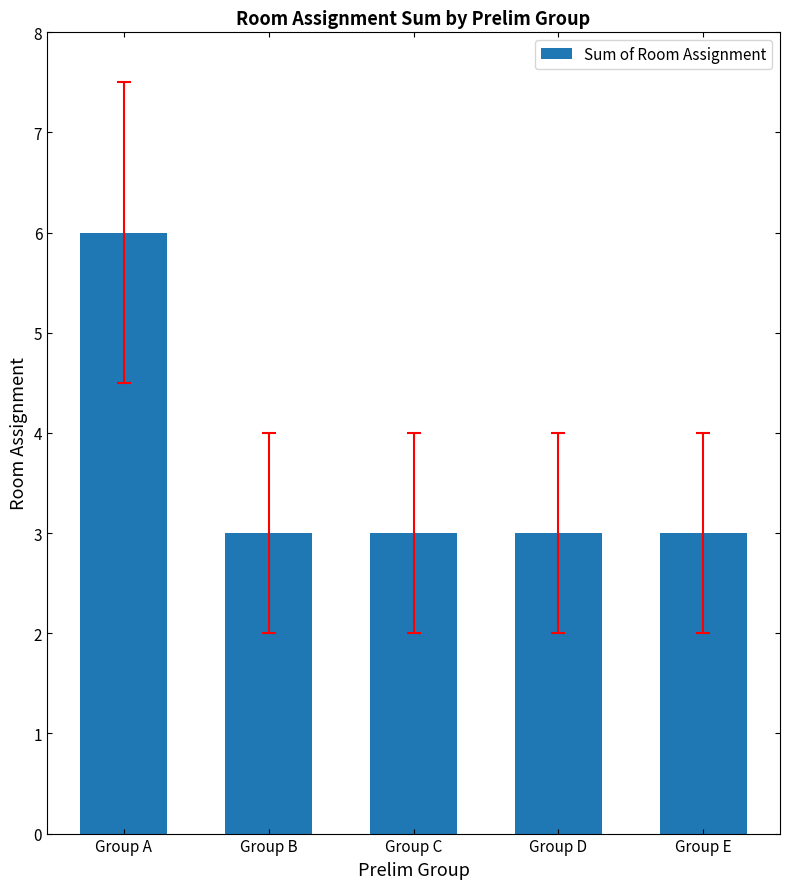

What value does the data have at Group E?

3